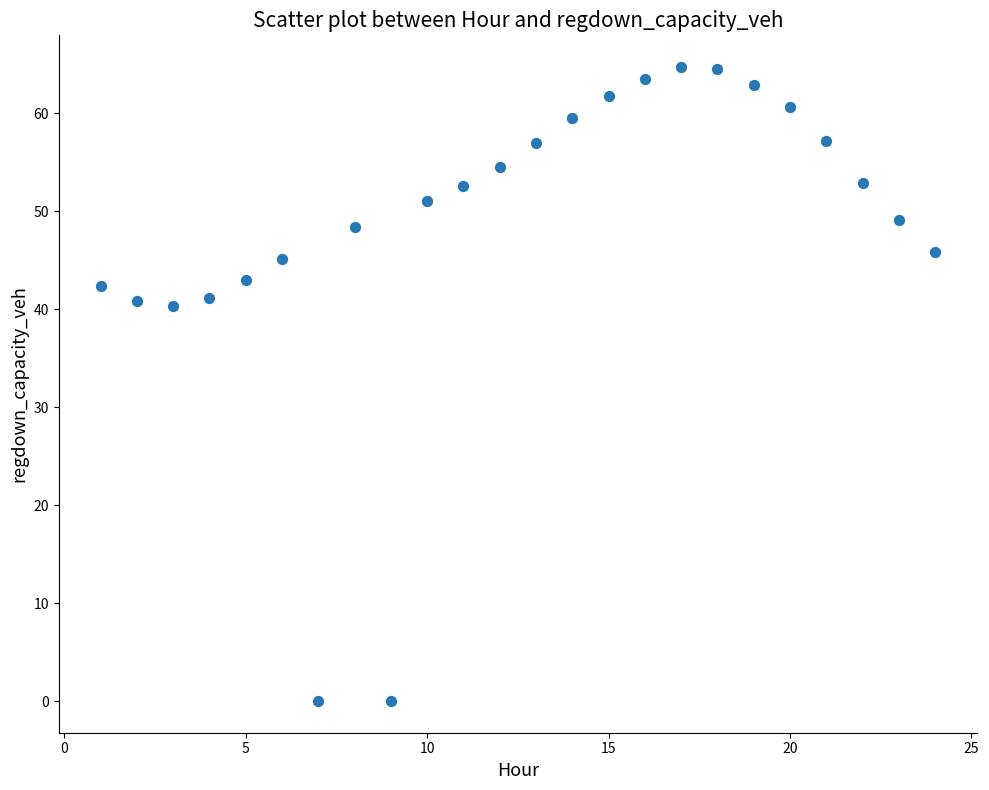

What is the range of Y values (max minus min)?

64.7